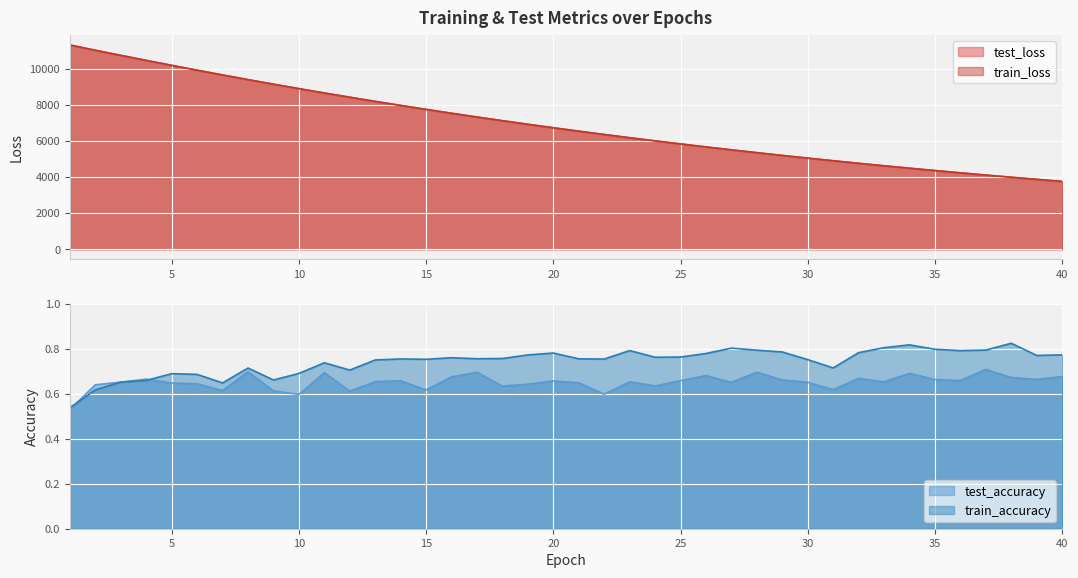

At which label is train_loss closest to 7536?

16